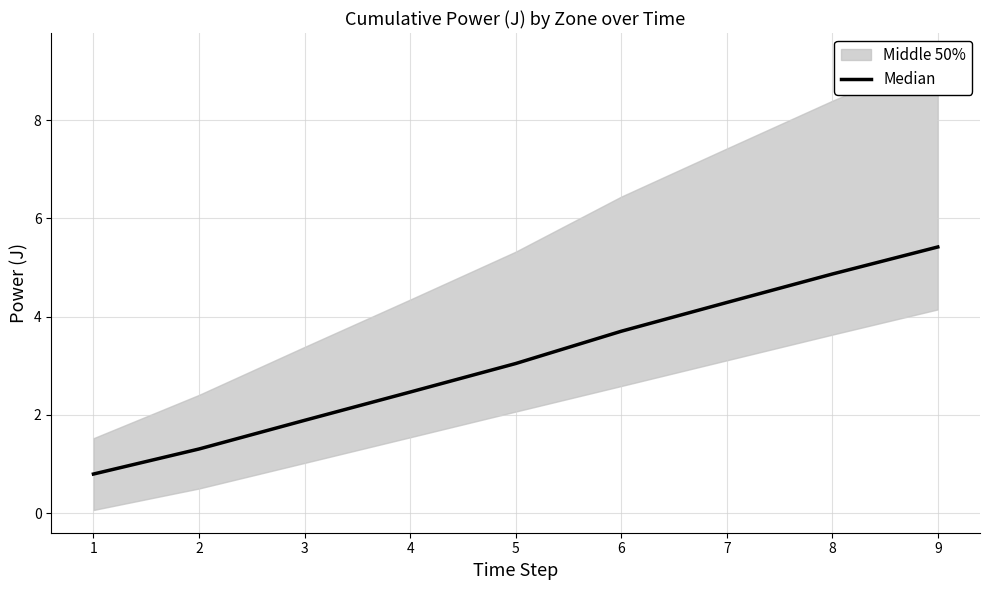

How many lines are shown in the chart?

1